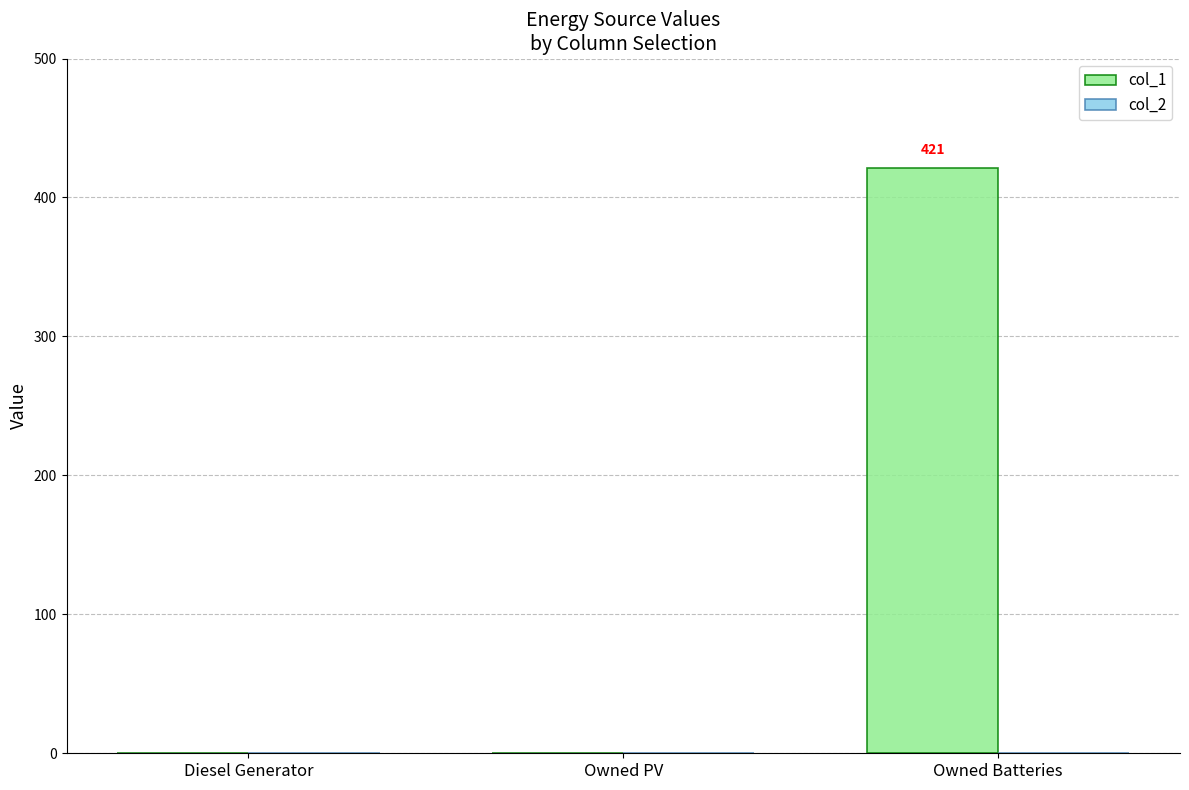

Reading right to left, transcribe all the data shown in this chart.

Owned Batteries=421	Owned PV=0	Diesel Generator=0